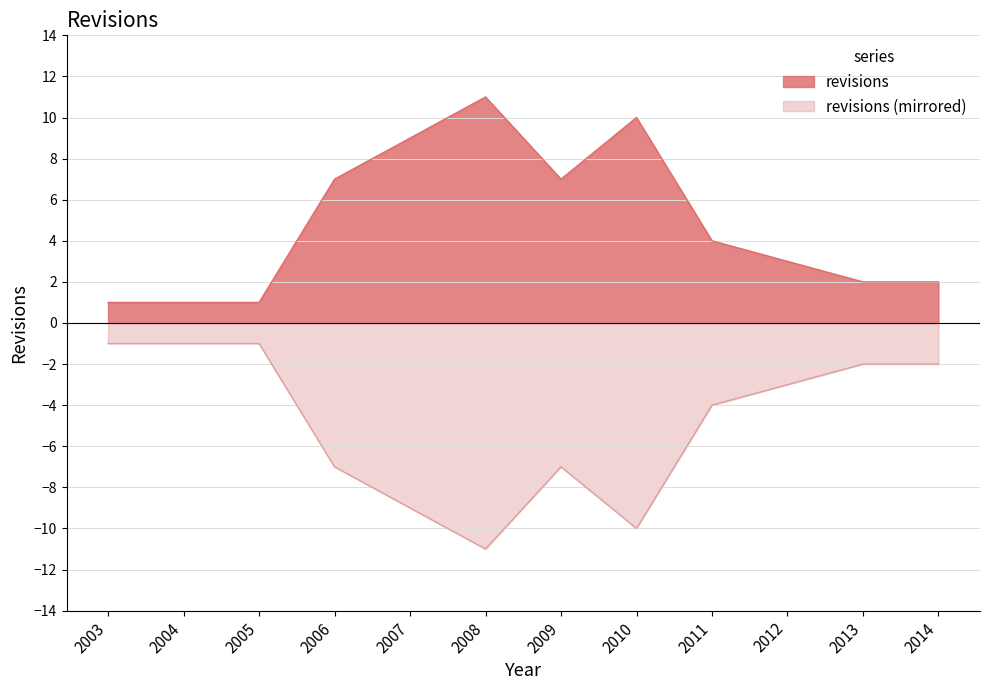

What is the difference between the maximum and minimum values?

10